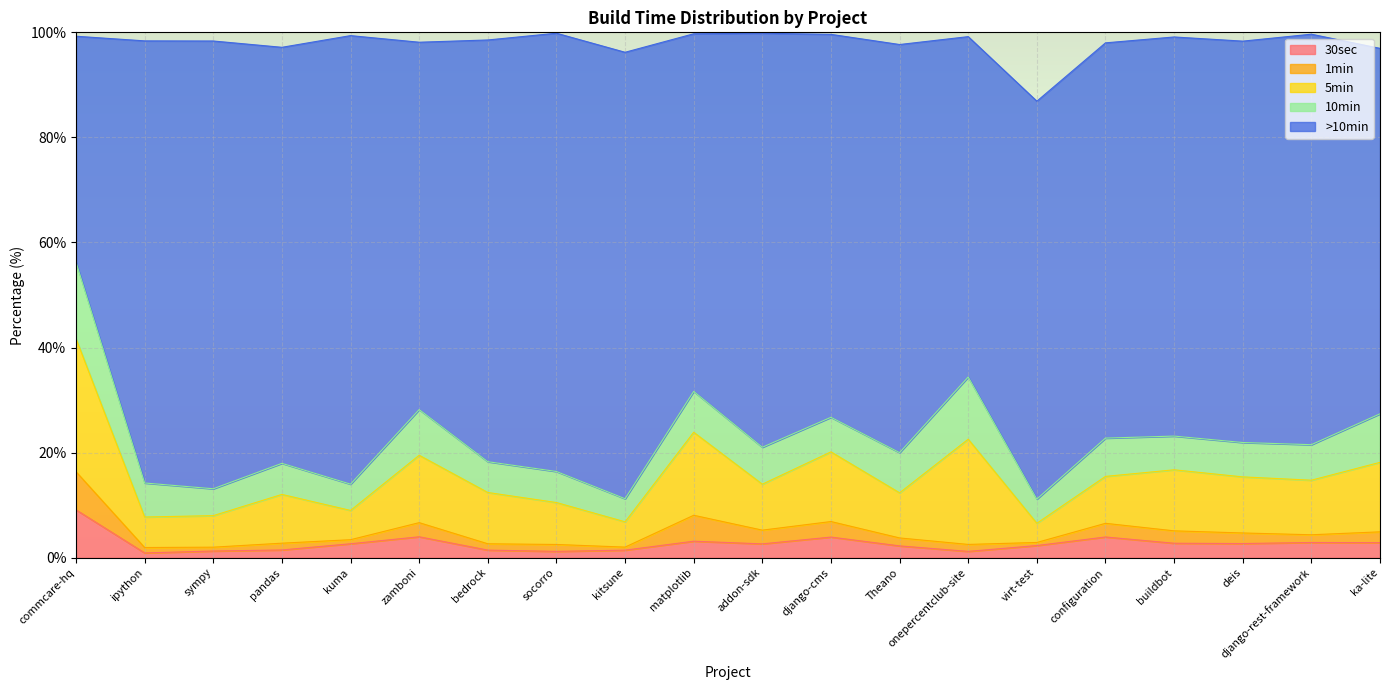

What is the difference between the second highest and second lowest values in the 1min series?

4.4